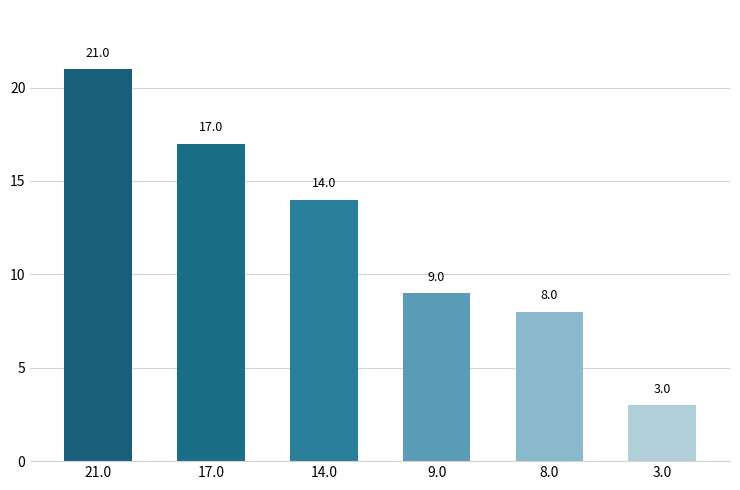

What is the value of the 6th bar from the left?

3